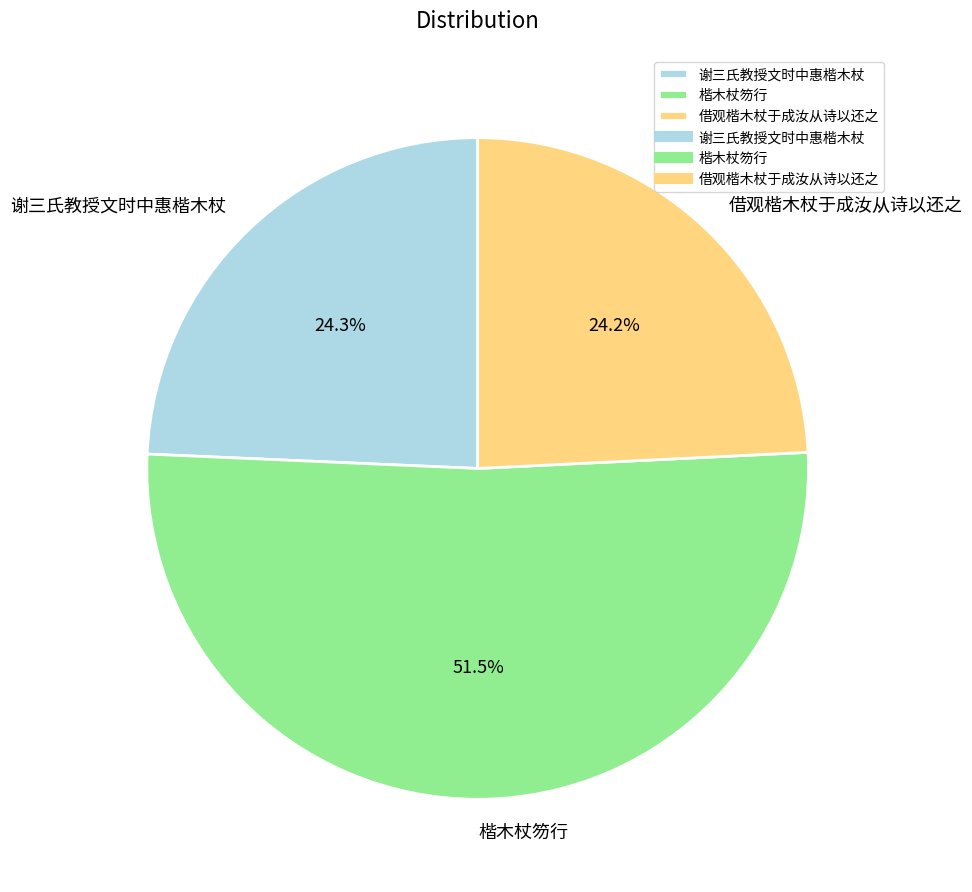

What is the total percentage of 谢三氏教授文时中惠楷木杖 and 借观楷木杖于成汝从诗以还之?

48.5%